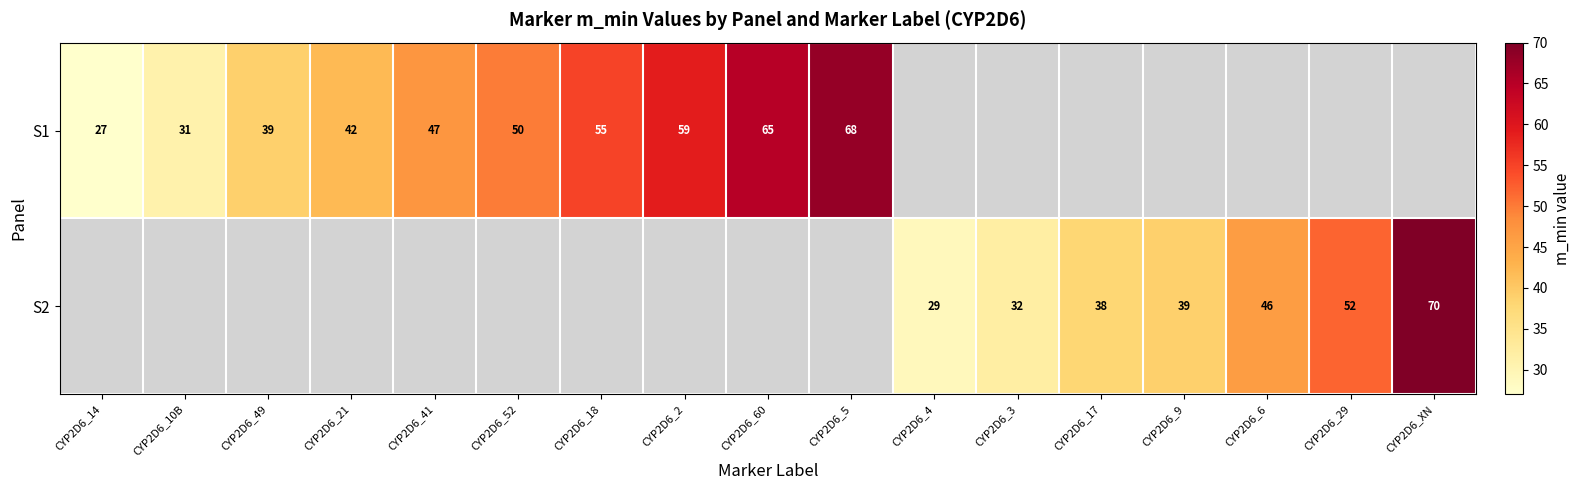

Is the value of S2 at CYP2D6_XN greater than the value of S1 at CYP2D6_49?

Yes